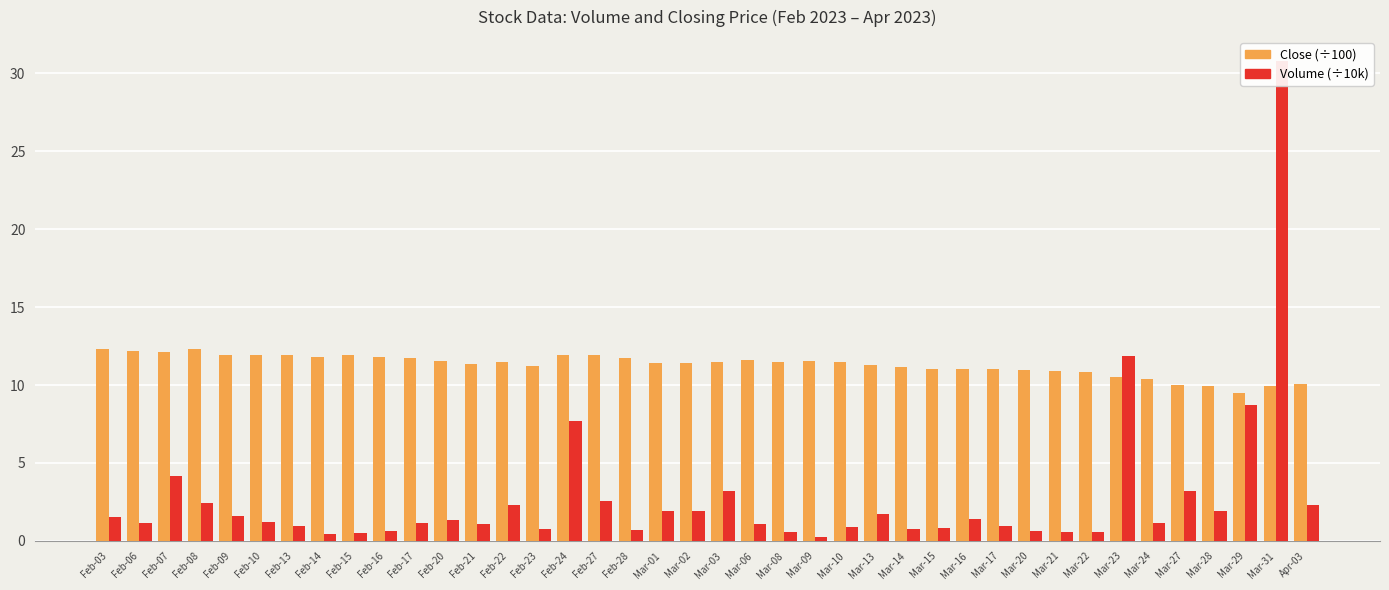

What is the difference between the highest and lowest values at Mar-01?

9.5